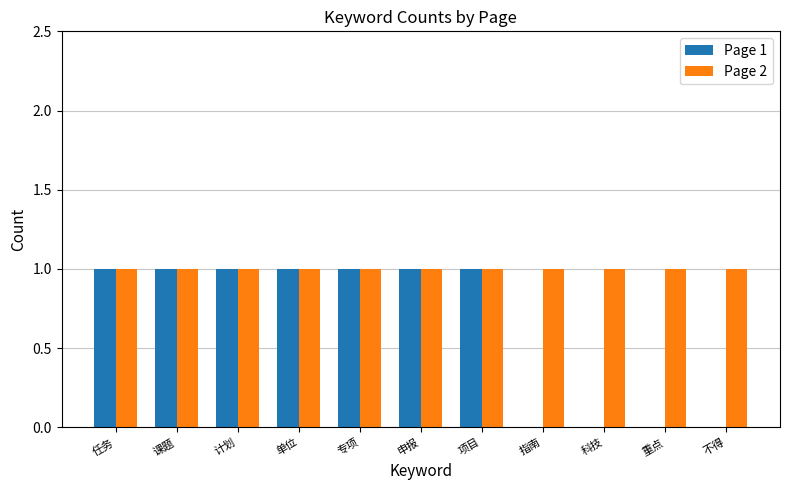

Which series has the largest total across all categories?

Page 2